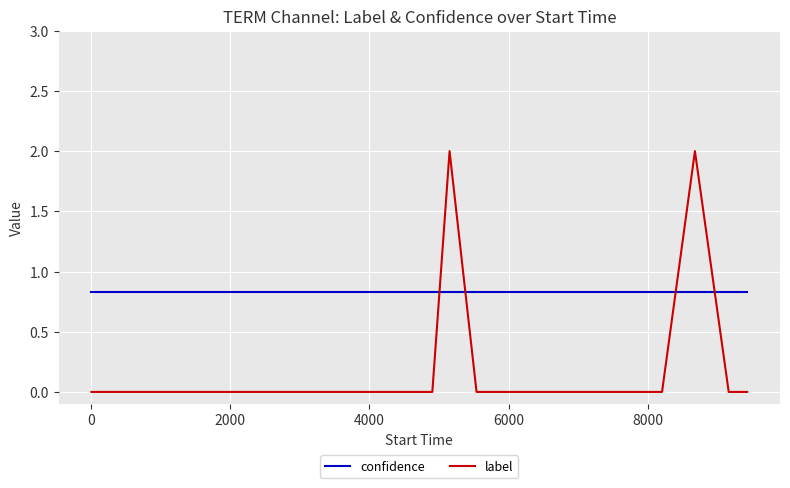

How many times do label and confidence cross each other?

4